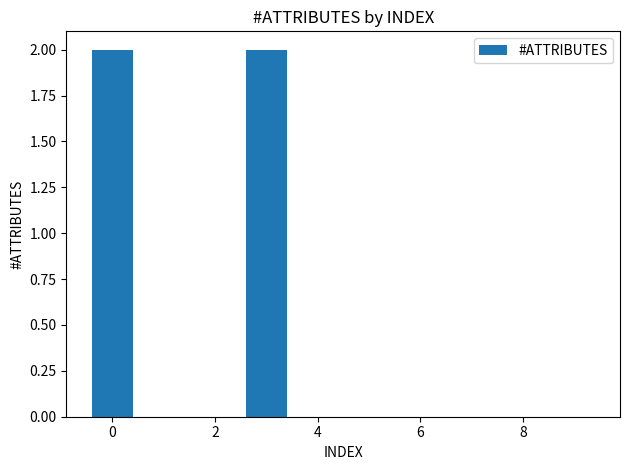

What is the sum of all values?

4